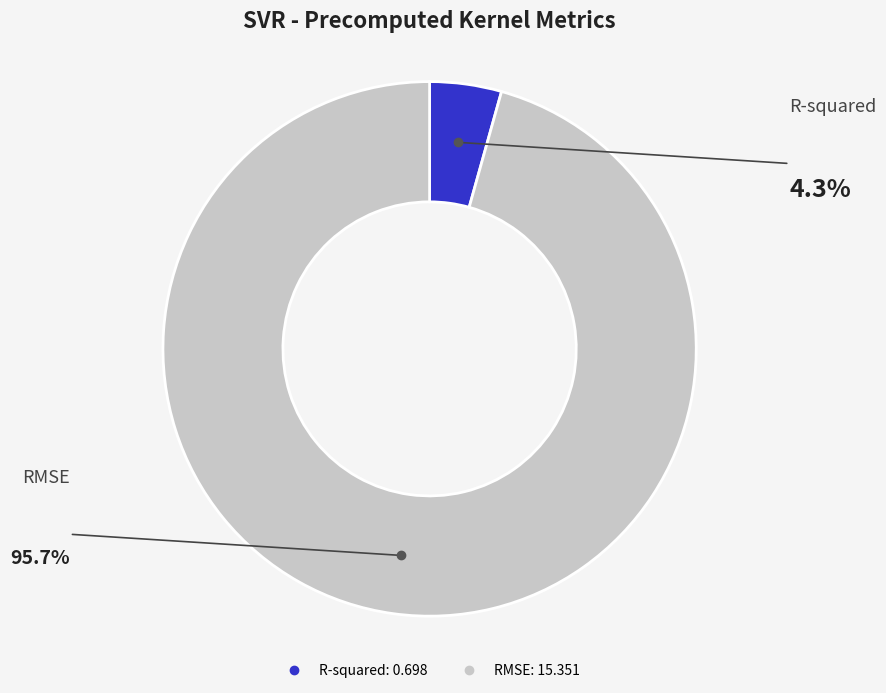

Rank the categories by value from lowest to highest.

R-squared, RMSE